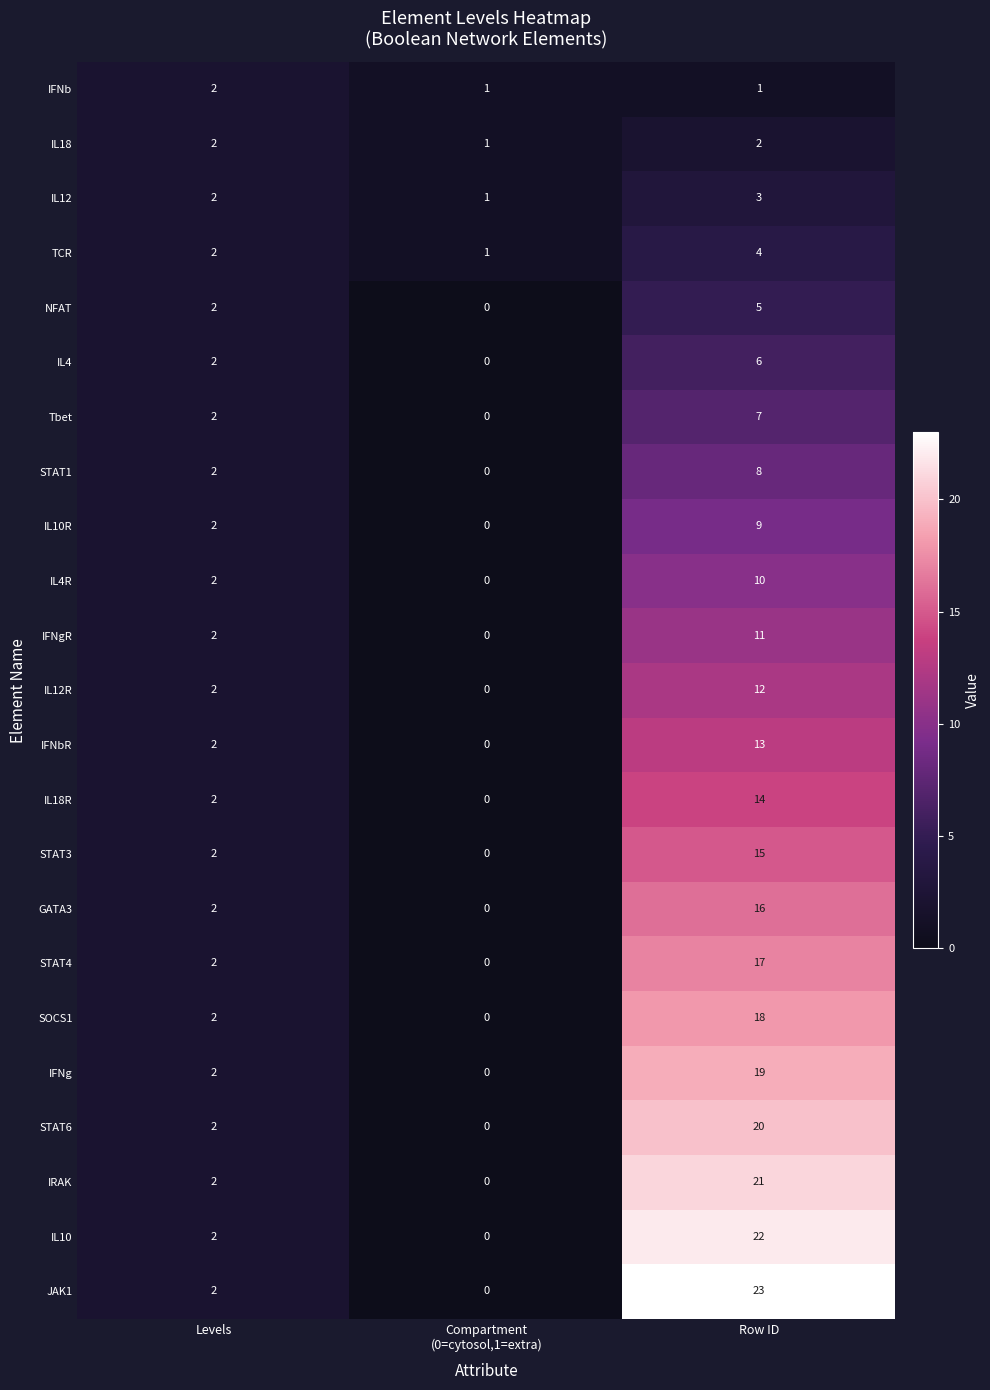

The IFNg series shows 19 at Row ID. True or false?

True